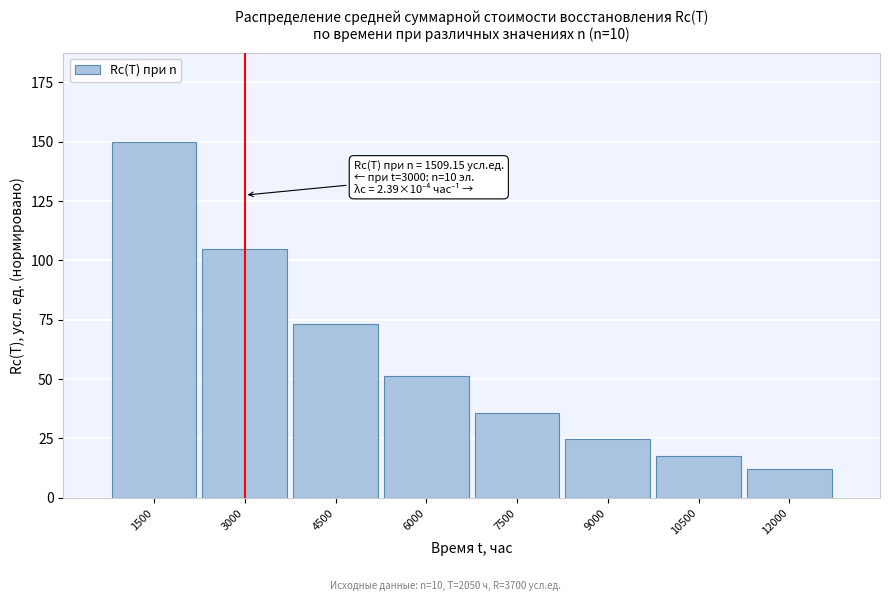

Reading left to right, list all the values displayed in this chart.

1500=150.0	3000=104.8	4500=73.2	6000=51.2	7500=35.8	9000=25.0	10500=17.5	12000=12.2